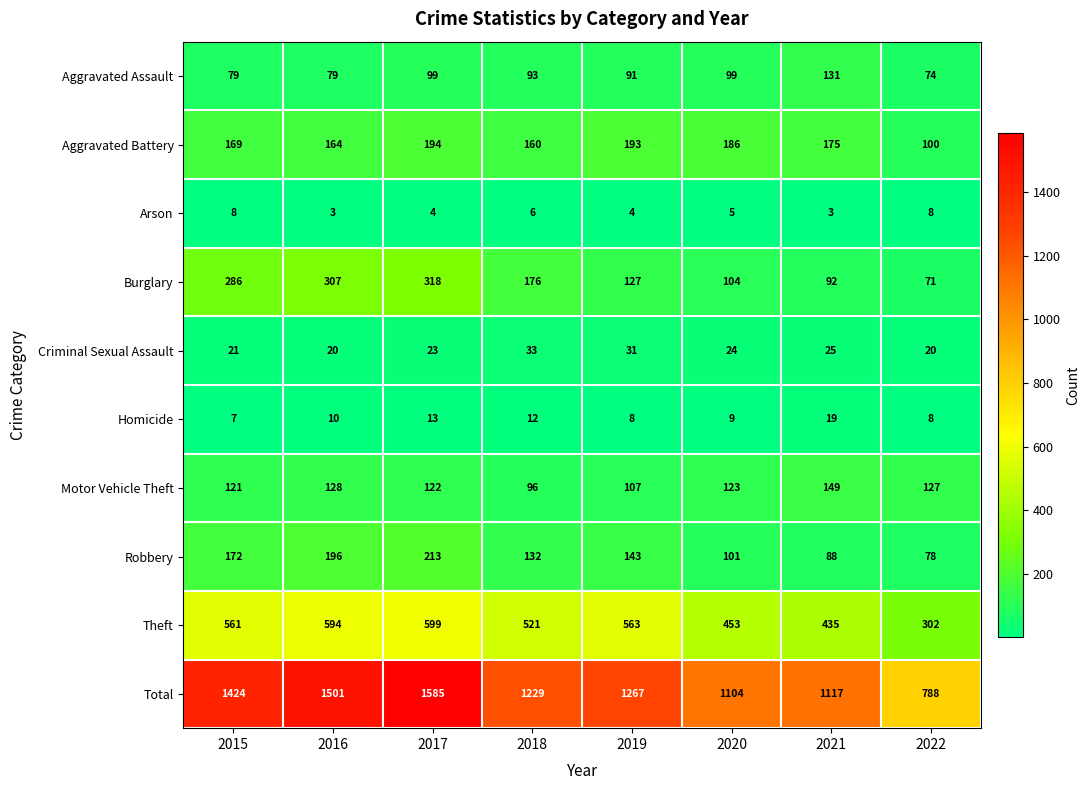

Count the number of categories in the chart.

8